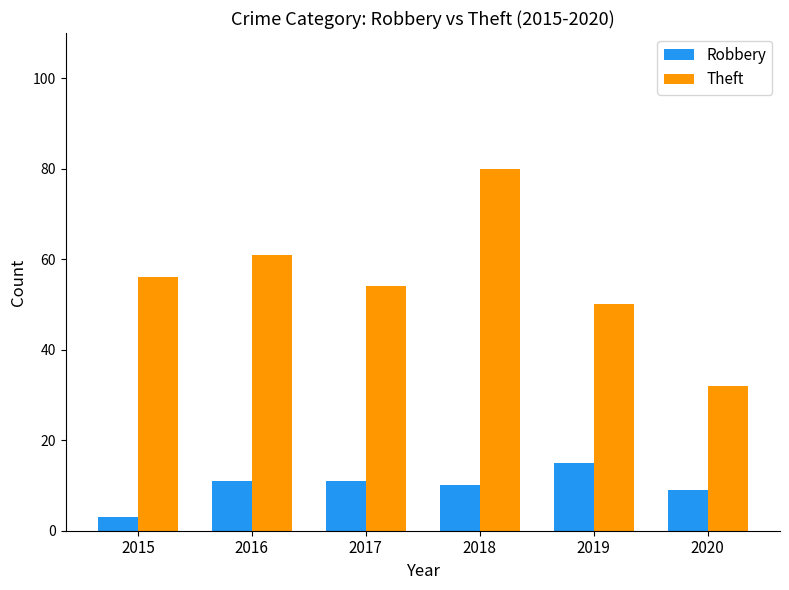

What is the average value of the Theft series?

56